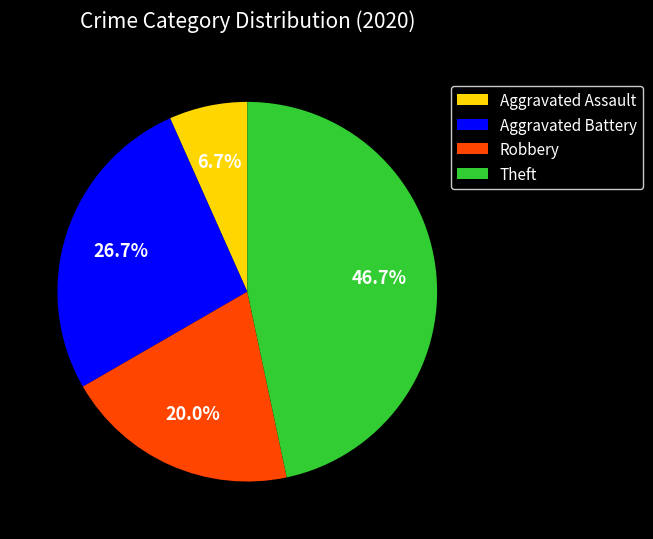

Count the number of slices in the pie.

4